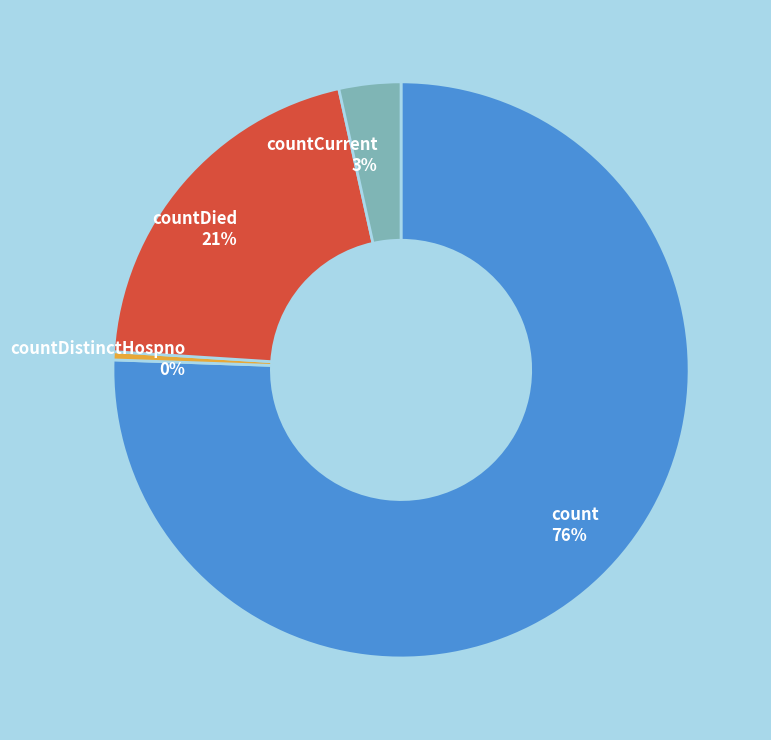

Combined, do countDied and countCurrent account for over 50%?

No